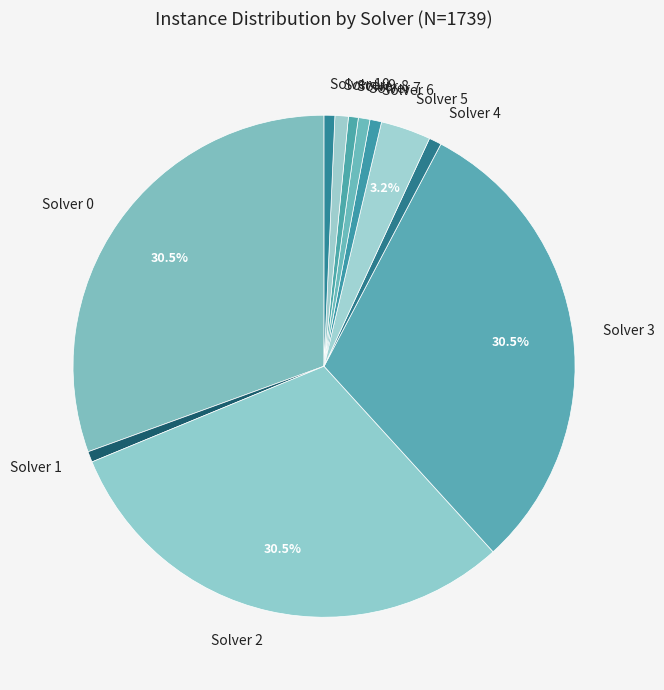

To the nearest percent, what is the difference between the largest and smallest slice percentages?

30%